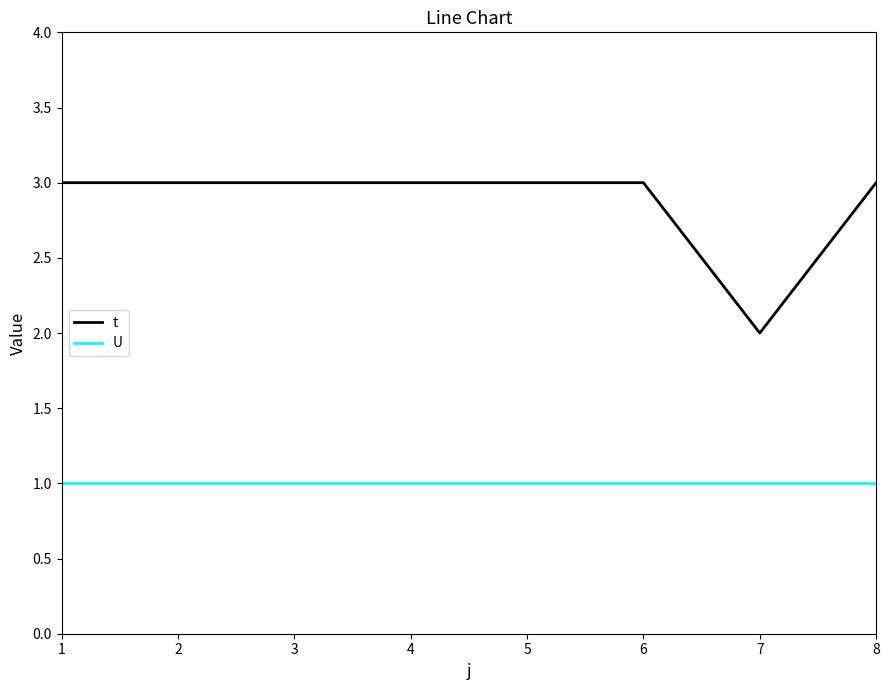

How many lines are shown in the chart?

2